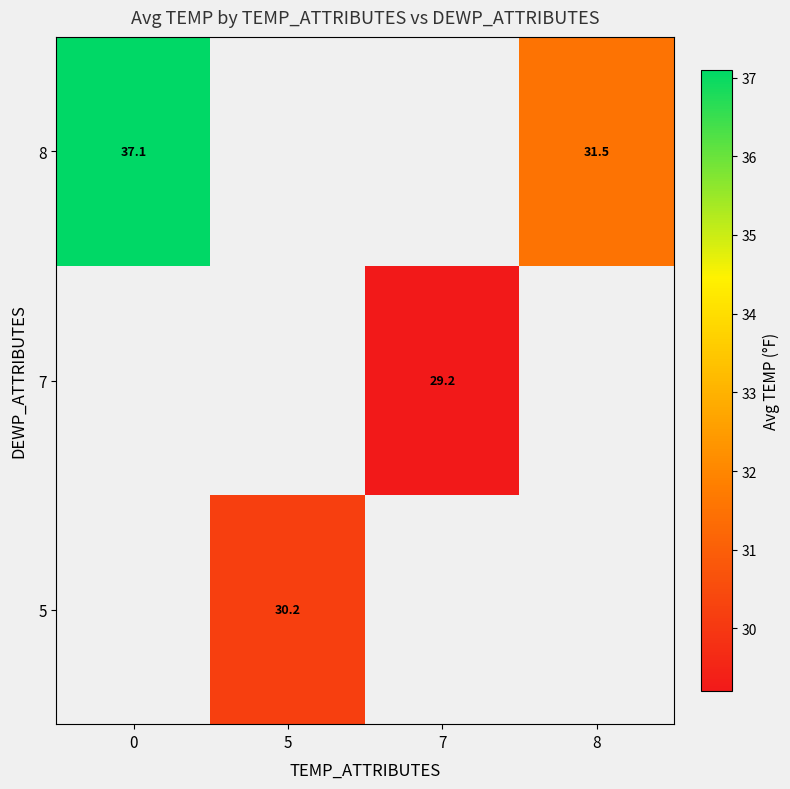

The value of 8 at 0 is 64.7. True or false?

False